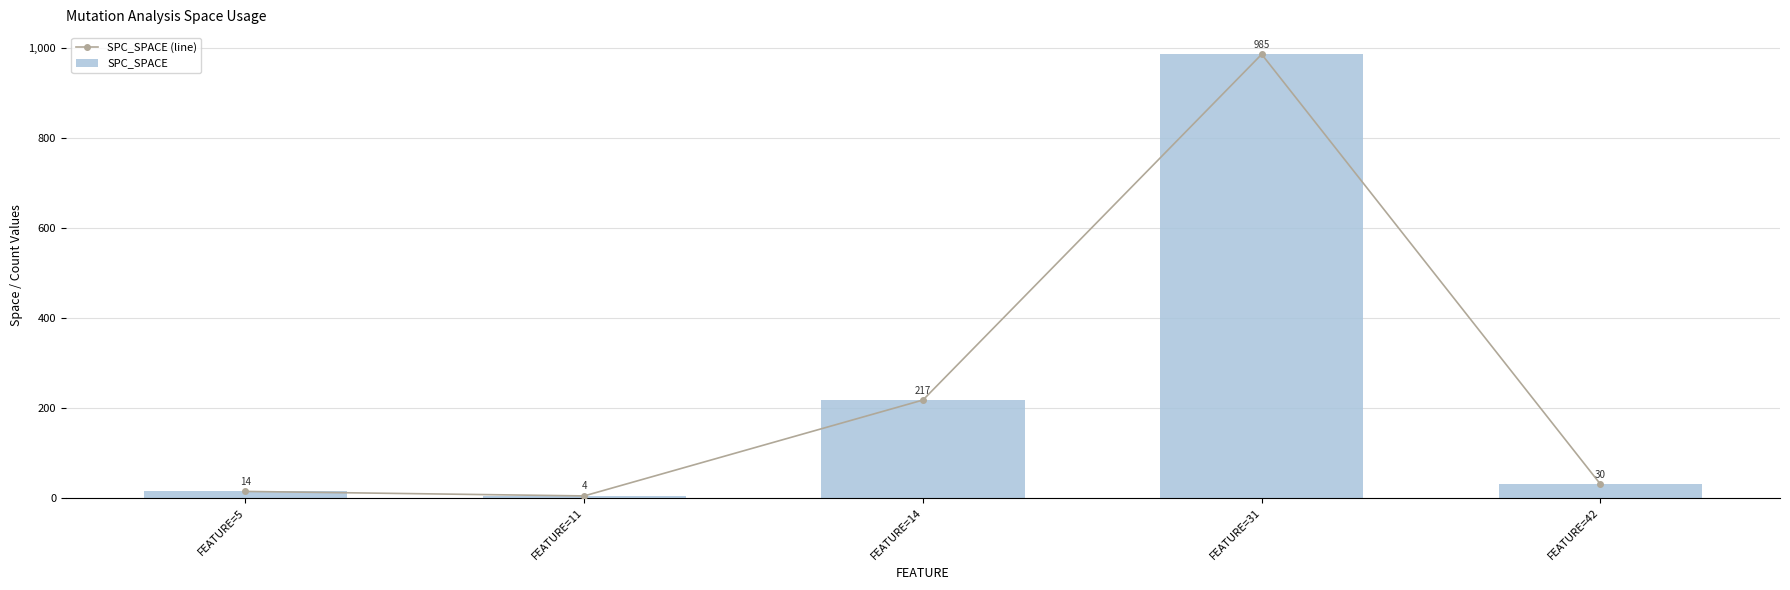

What is the approximate value of SPC_SPACE at FEATURE=11?

4